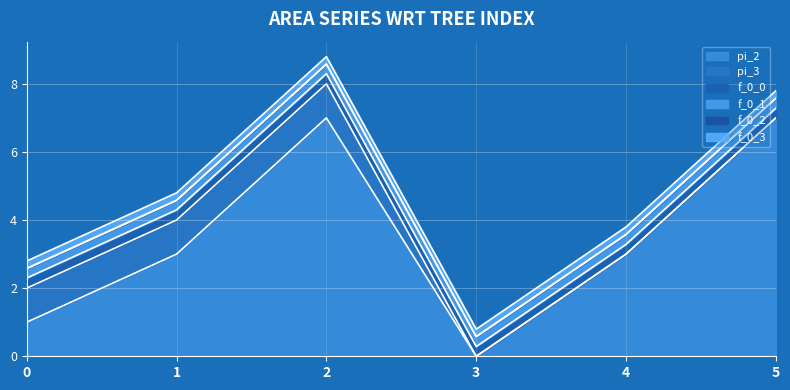

True or false: f_0_2 has a value of 0.0 at 0.

False